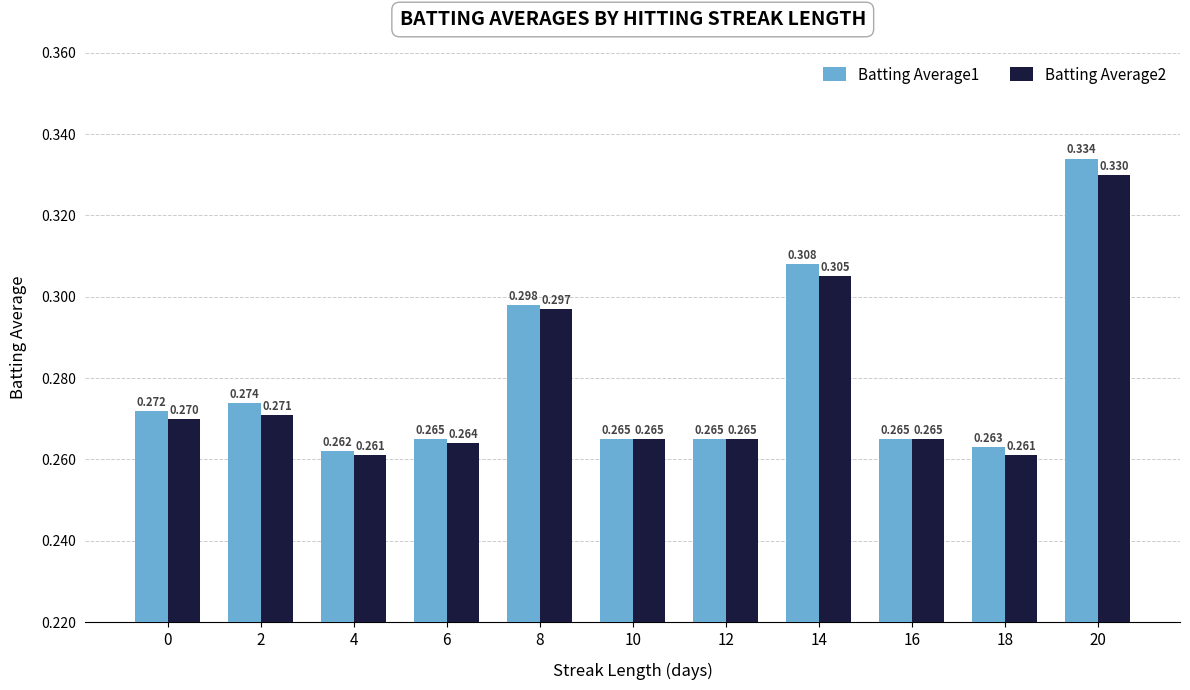

Is the value of Batting Average2 at 2 greater than the value of Batting Average1 at 20?

No